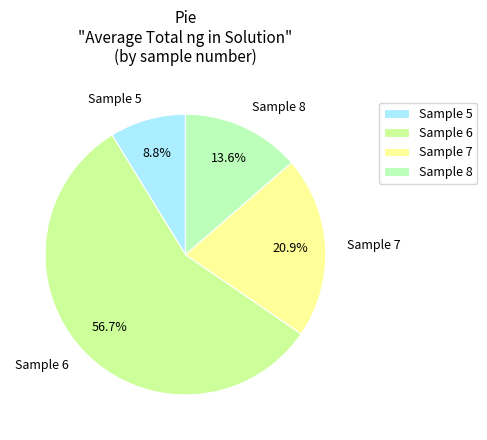

Do Sample 6 and Sample 7 together represent more than half of the pie?

Yes